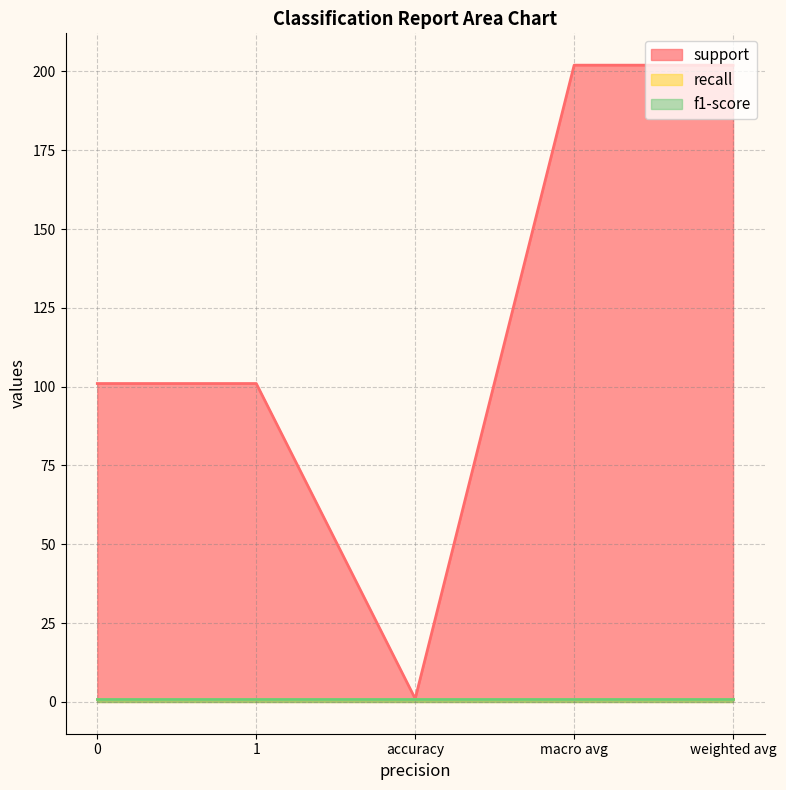

Count the support values in the range 101 to 202.

4